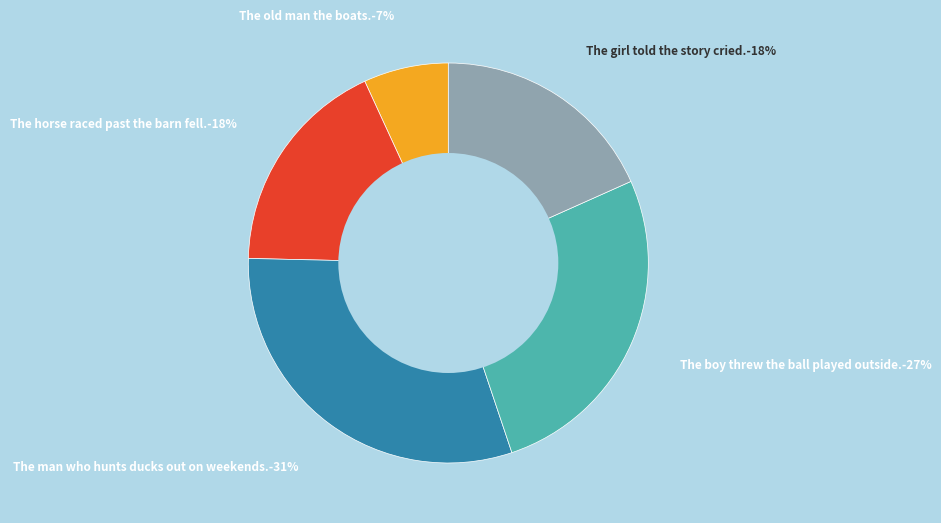

To the nearest percent, what is the difference between the largest and smallest slice percentages?

24%